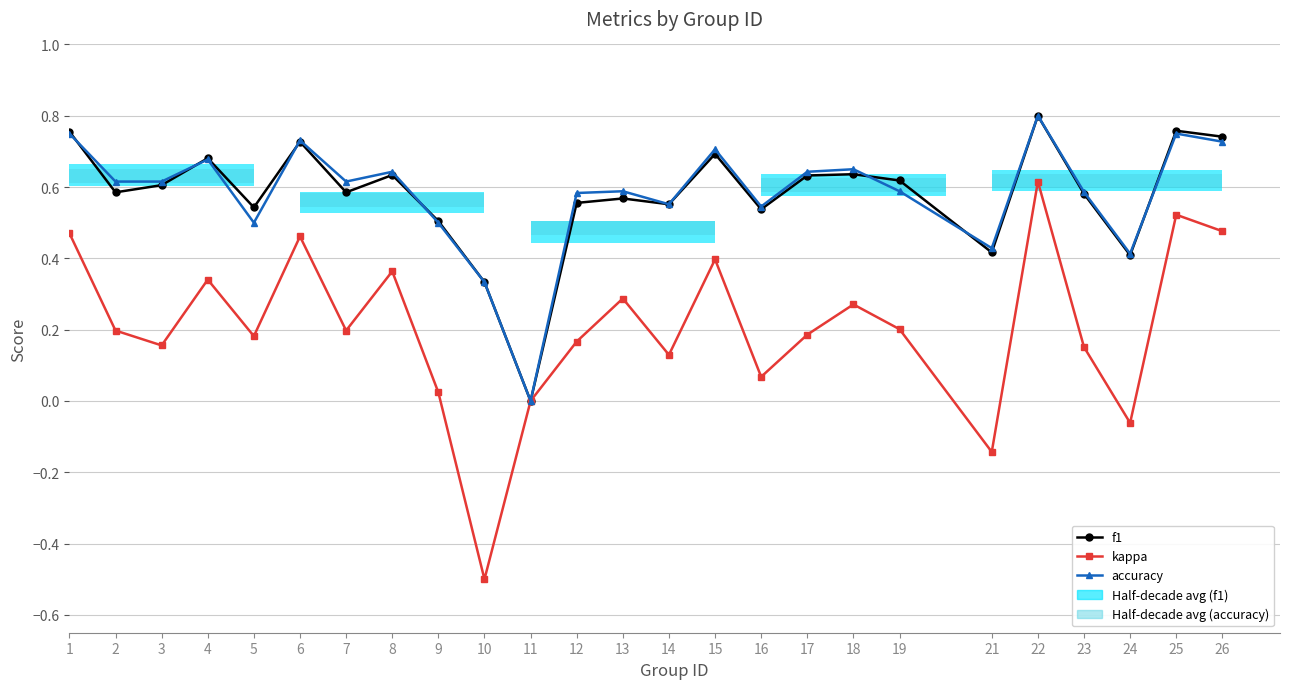

Between 13 and 11, which is larger?

13